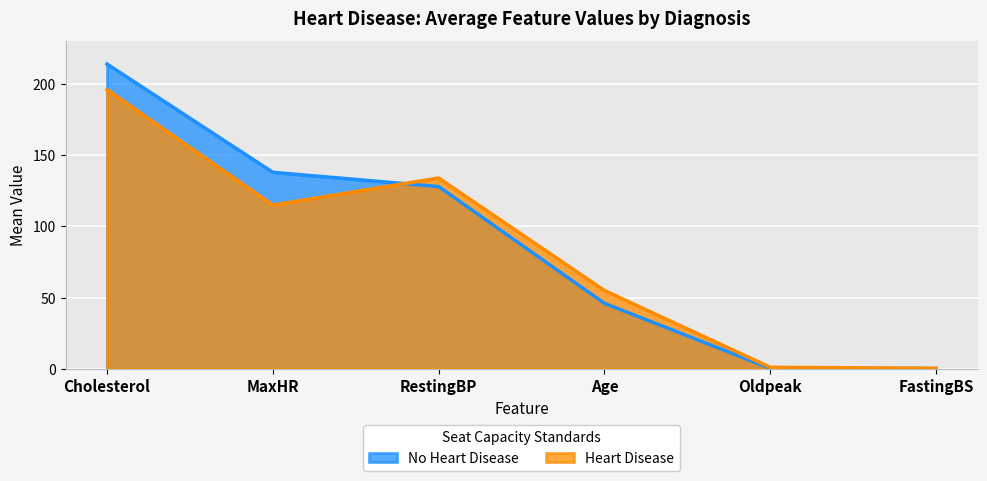

Is it true that Heart Disease equals 81.1 at RestingBP?

False